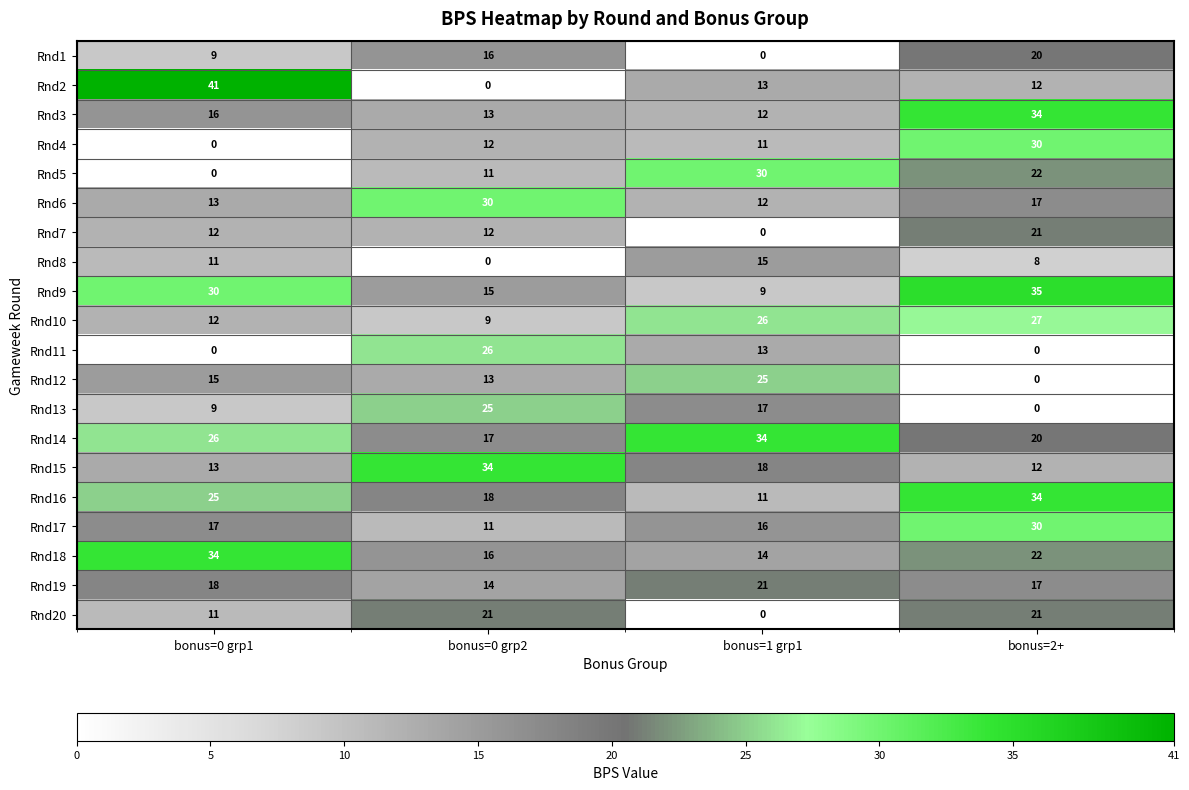

What is the difference between the maximum and minimum values in the Rnd20 series?

21